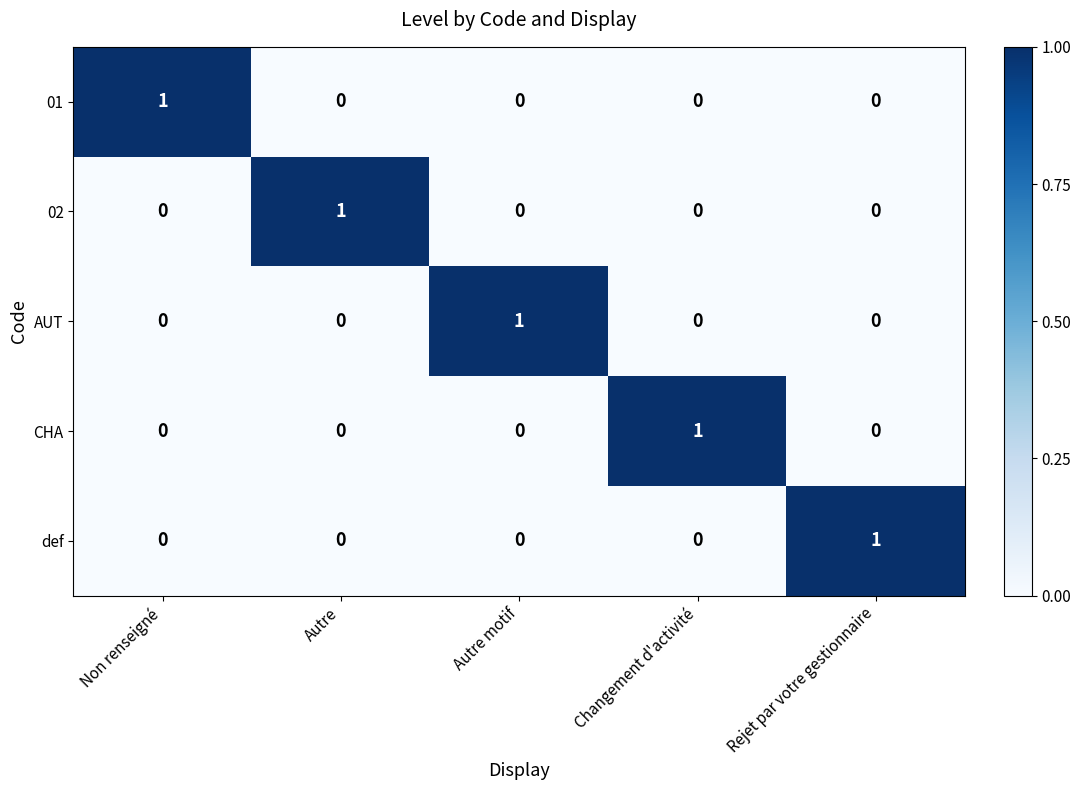

How many AUT values are between 0 and 1?

5